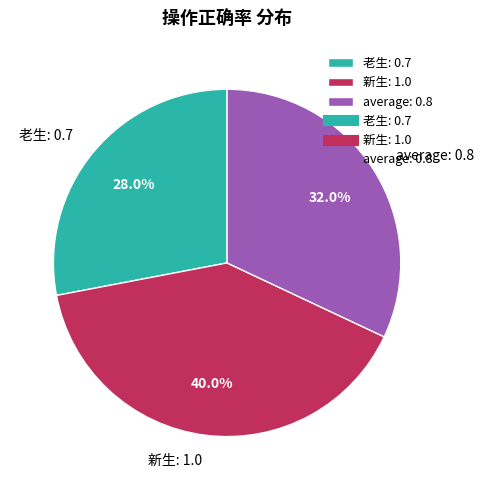

Which category has the smallest portion of the pie?

老生